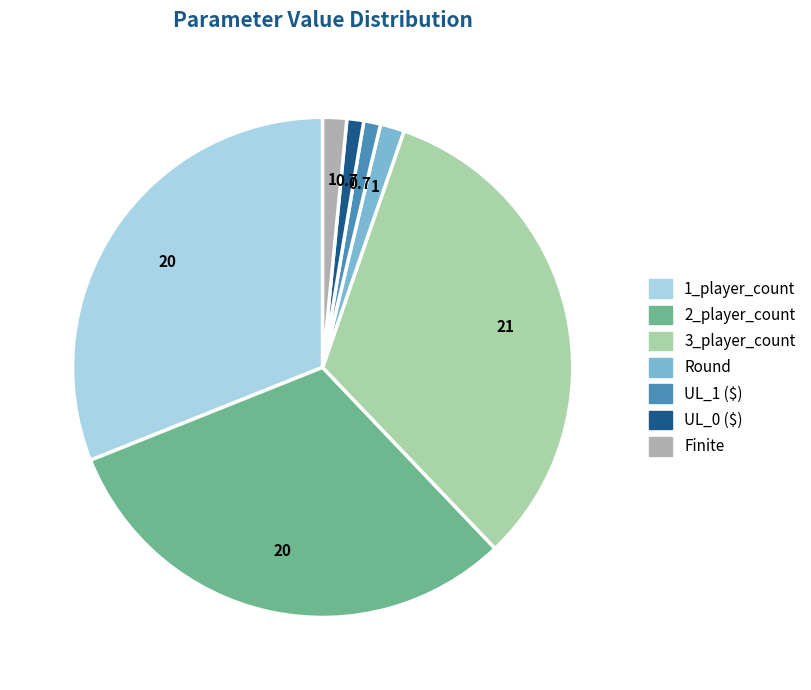

Count the number of slices in the pie.

7